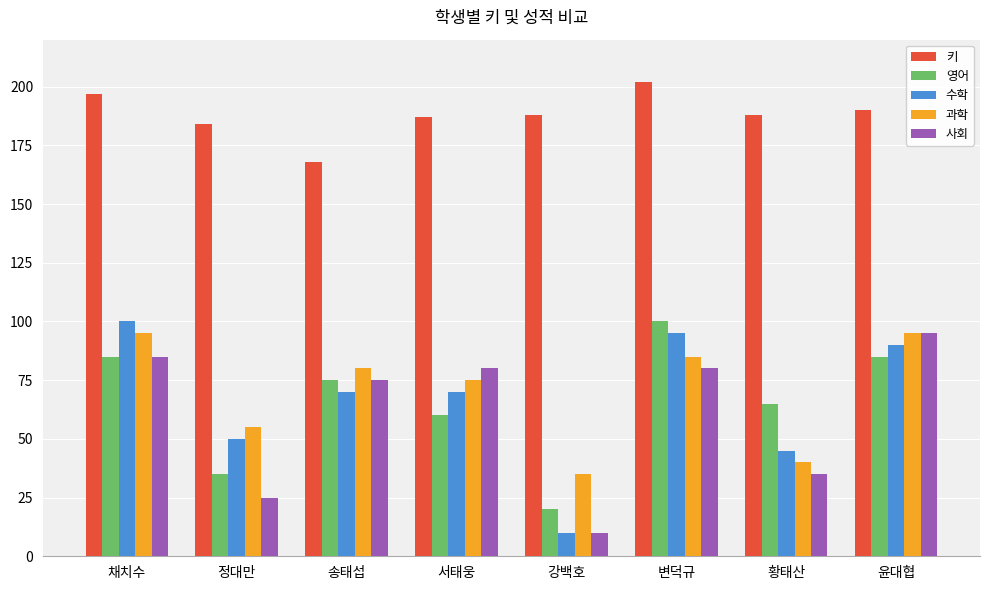

What position from the left is 윤대협?

8